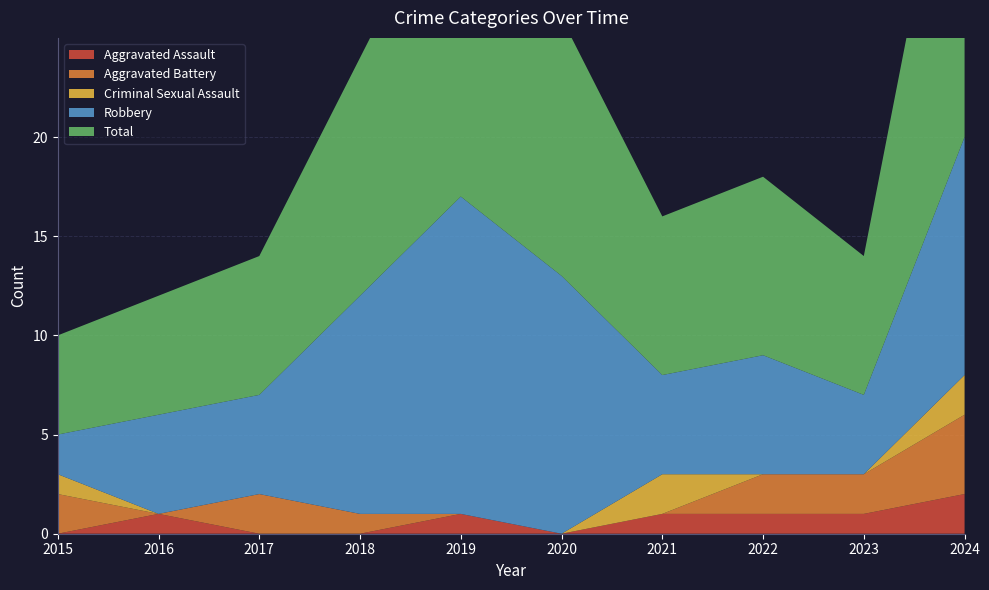

Reading left to right, what are all the values shown in this chart?

Aggravated Assault: 0	1	0	0	1	0	1	1	1	2
Aggravated Battery: 2	0	2	1	0	0	0	2	2	4
Criminal Sexual Assault: 1	0	0	0	0	0	2	0	0	2
Robbery: 2	5	5	11	16	13	5	6	4	12
Total: 5	6	7	12	17	13	8	9	7	20